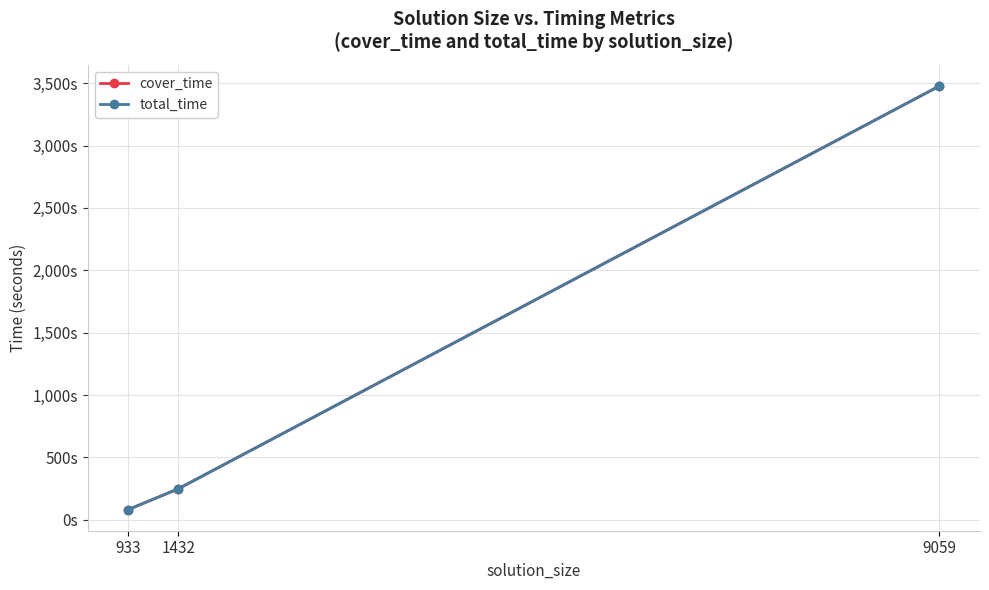

Where does the total_time series first go above 247?

1432